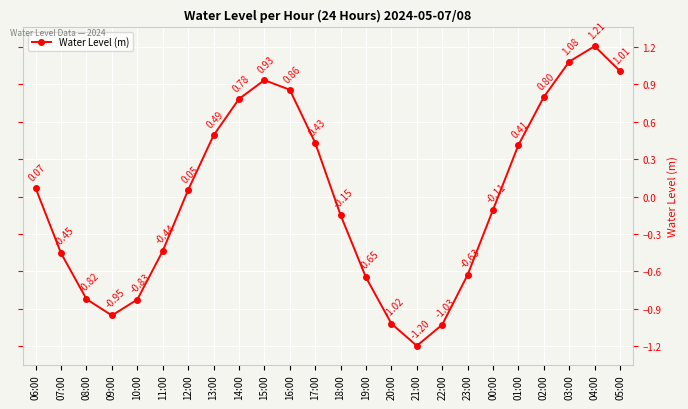

How many interior local valleys (lower than both neighbors) does the data have?

2